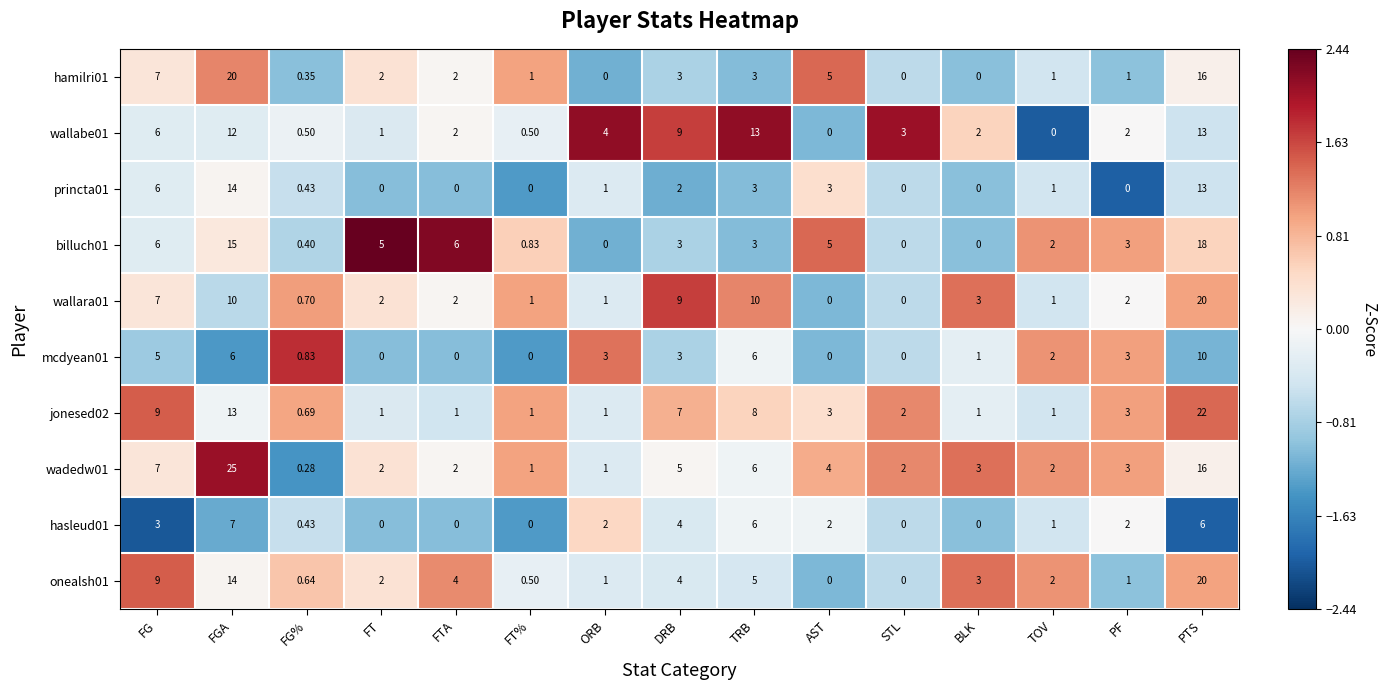

At which label is wallabe01 closest to 6?

FG